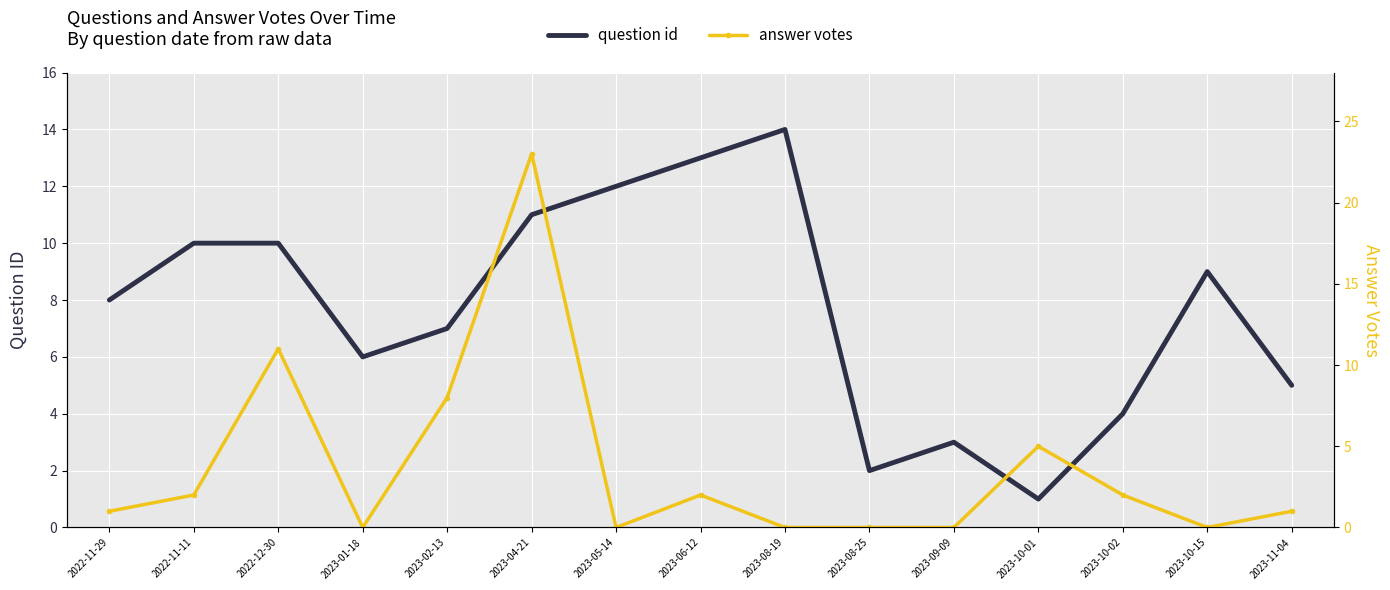

Where is the first local maximum for answer votes?

2022-12-30